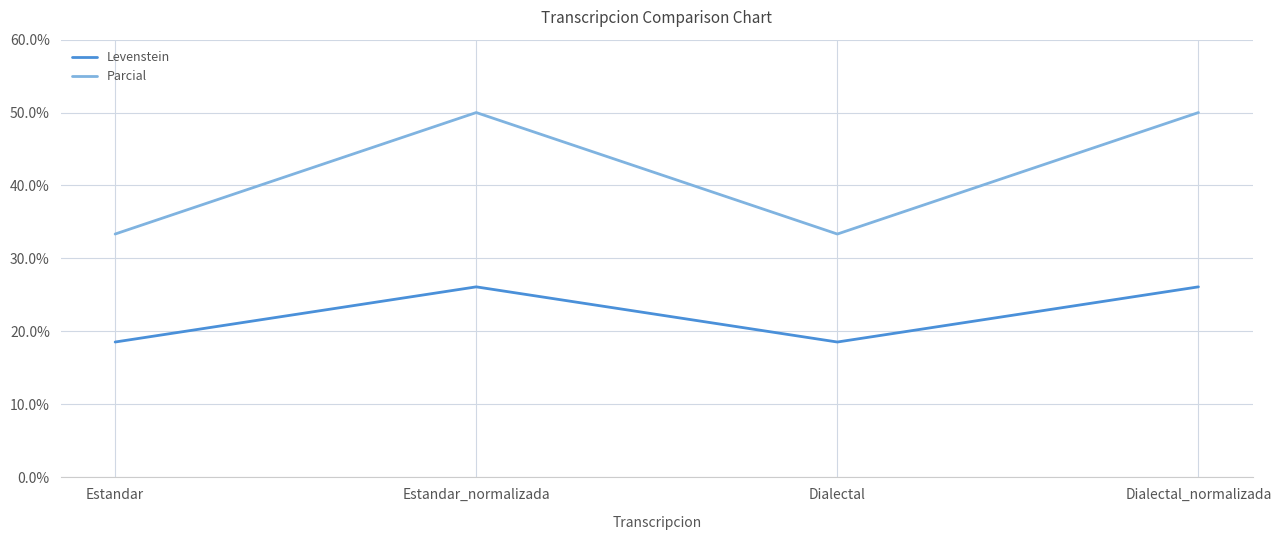

What value does the Levenstein series have at Dialectal_normalizada?

26.1